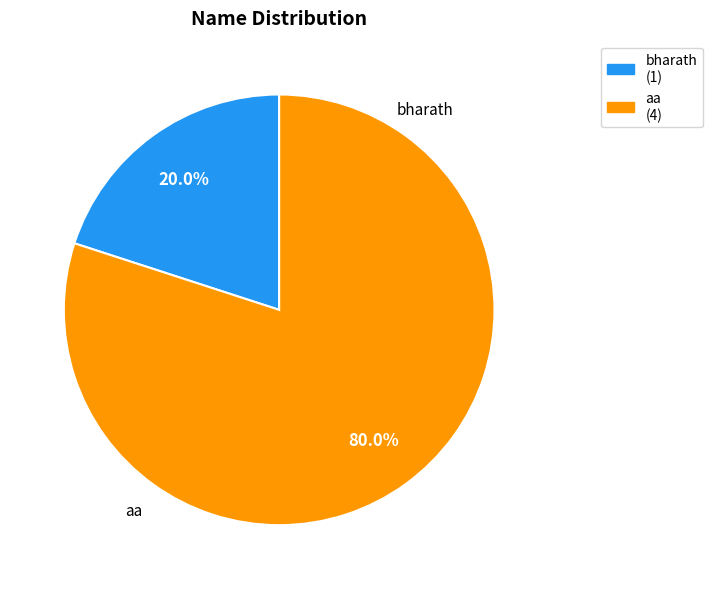

Which has a higher value, bharath or aa?

aa